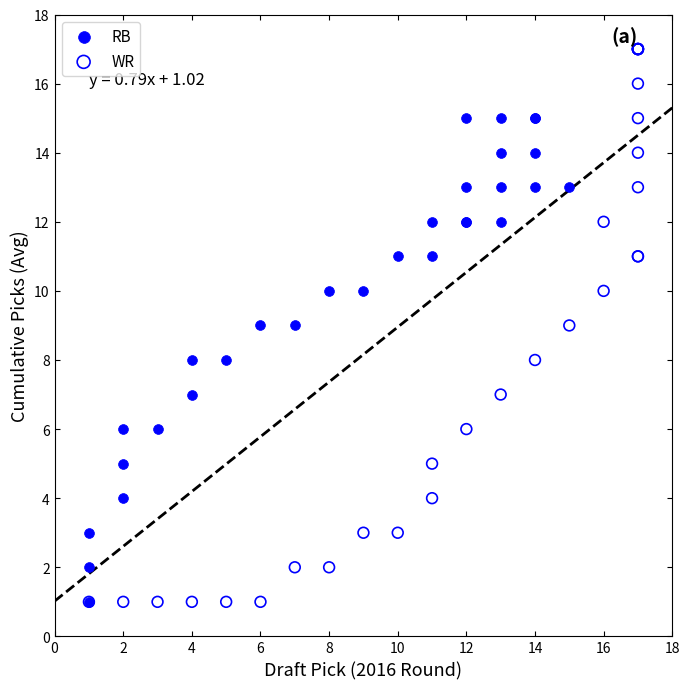

Which series has the largest Y range (max minus min)?

WR